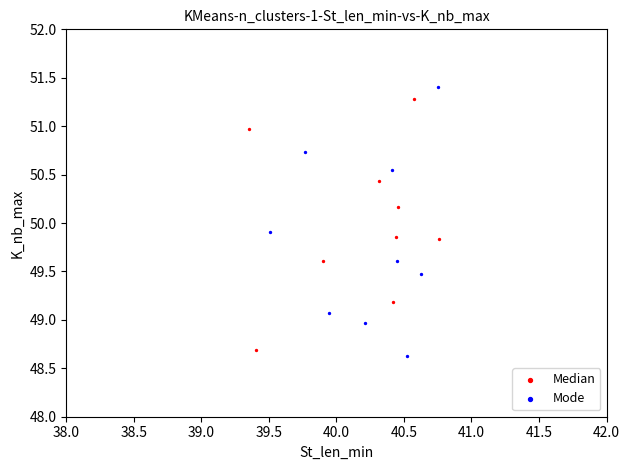

Which series contains the highest Y value?

Mode